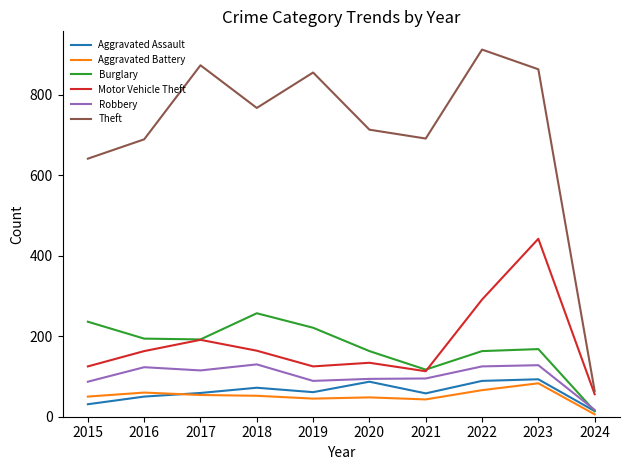

Where is Robbery nearest to the value 73?

2015